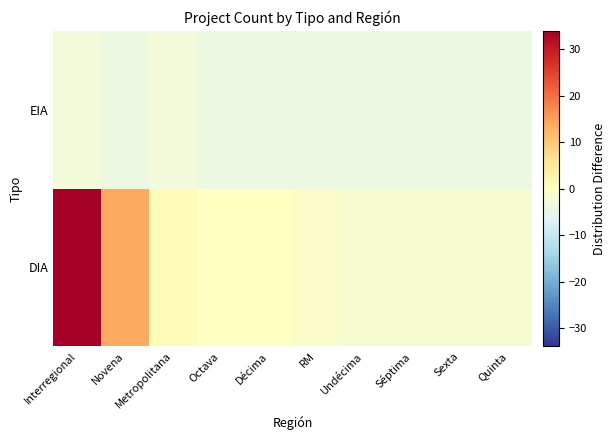

Rank the series at Séptima from highest to lowest value.

DIA, EIA